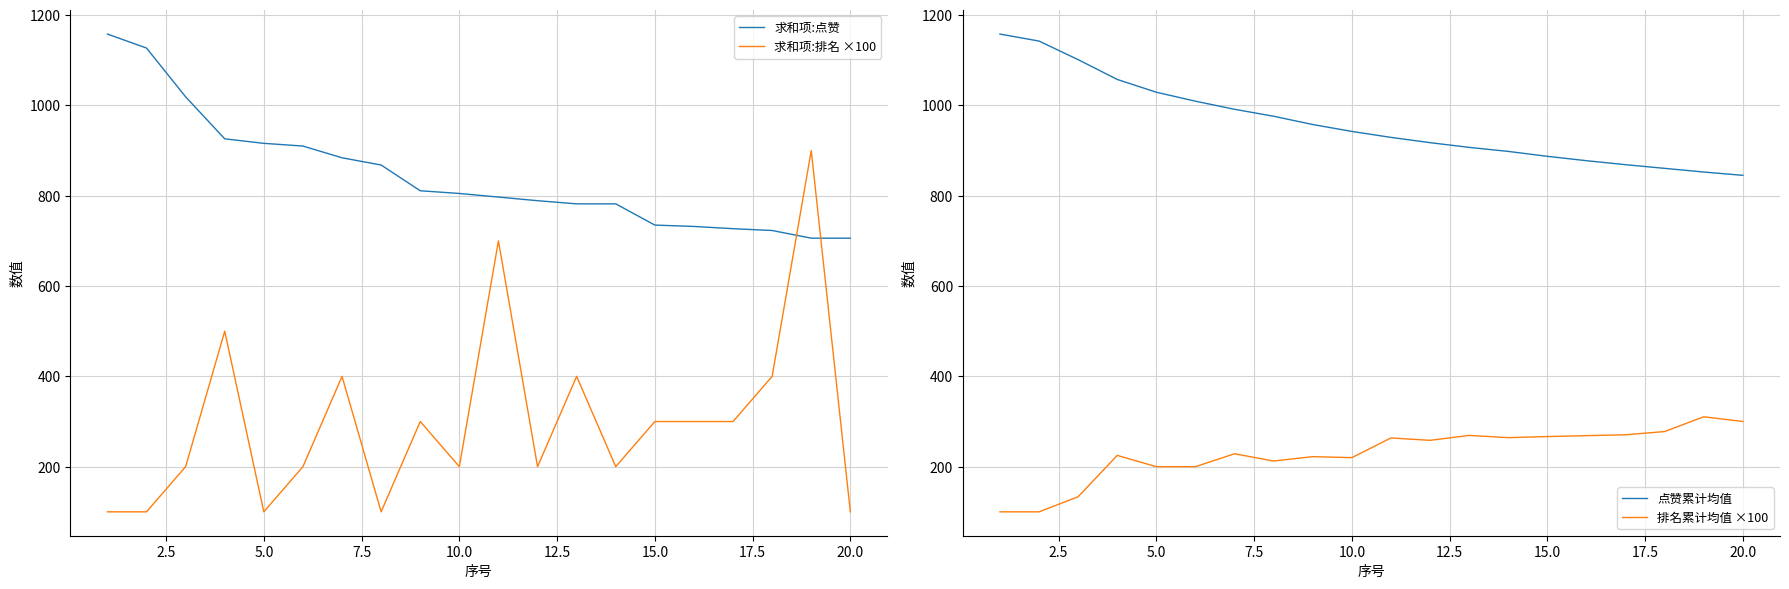

True or false: 求和项:点赞 and 求和项:排名 ×100 cross at least once.

True